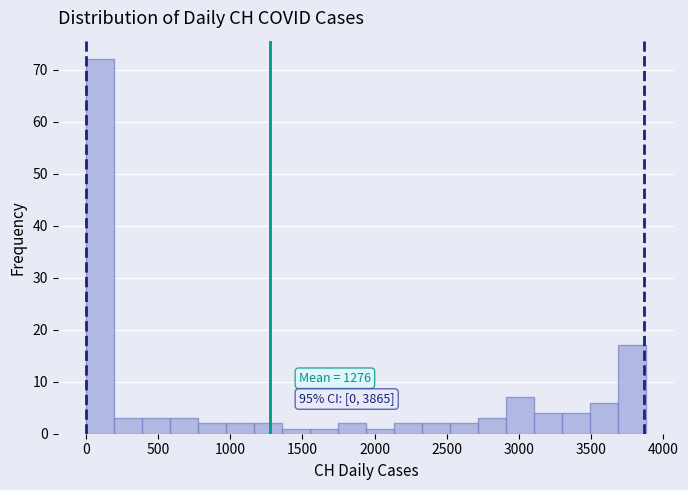

Around what value on the x-axis is the tallest bar? Give the approximate position of its centre, as read against the axis.

100